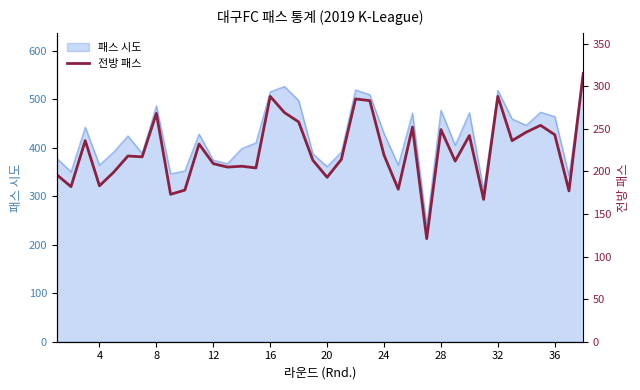

True or false: 패스 시도 has a value of 223 at 24.

False